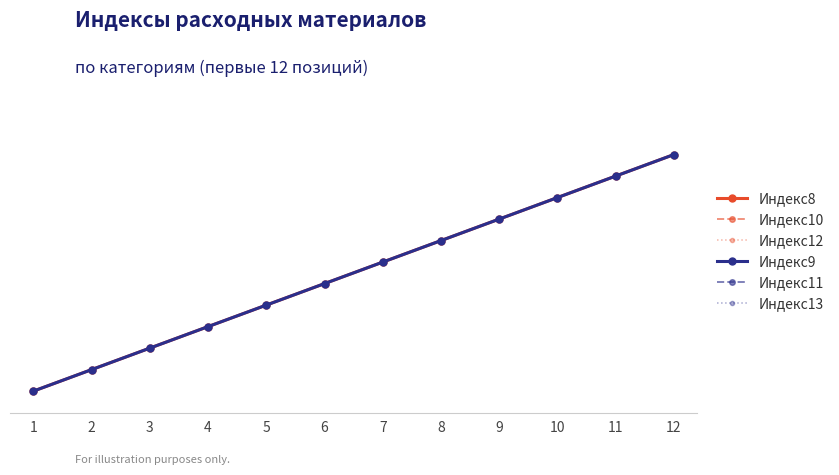

Which has a higher value, 4 or 3?

4